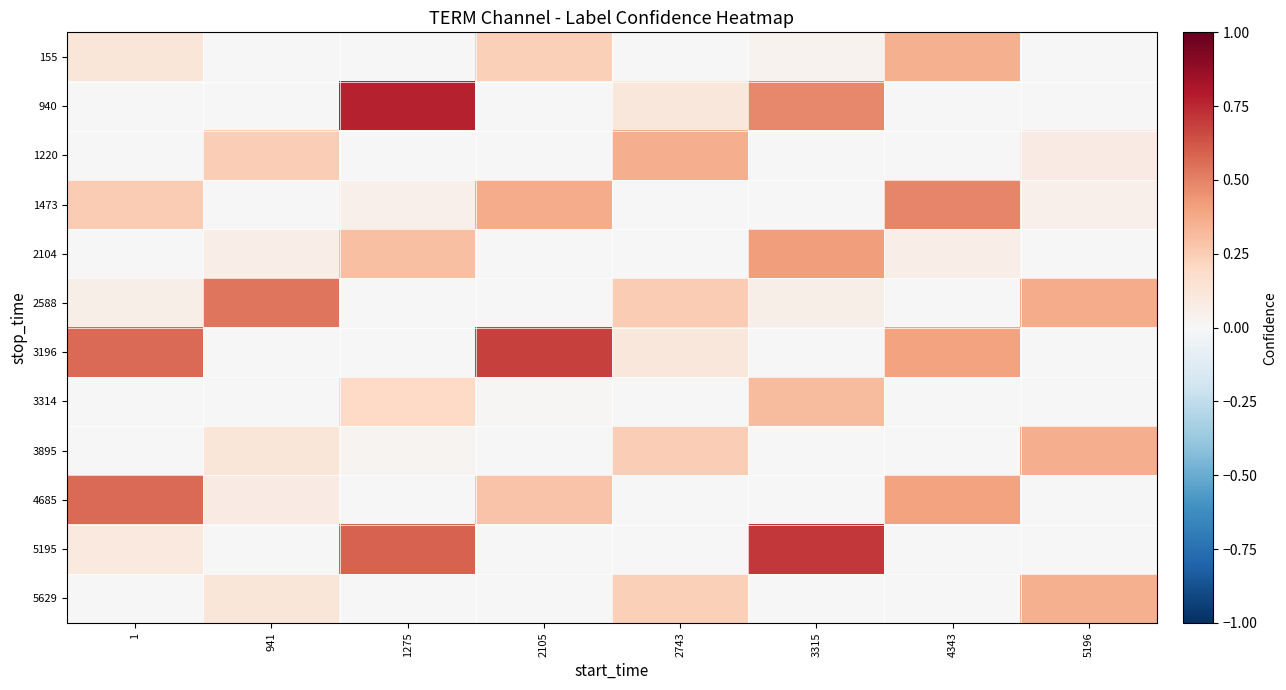

Reading right to left, transcribe all the data shown in this chart.

row_0: 0.0	0.4	0.0	0.0	0.2	0.0	0.0	0.1
row_1: 0.0	0.0	0.5	0.1	0.0	0.8	0.0	0.0
row_2: 0.1	0.0	0.0	0.4	0.0	0.0	0.2	0.0
row_3: 0.0	0.5	0.0	0.0	0.4	0.0	0.0	0.3
row_4: 0.0	0.1	0.4	0.0	0.0	0.3	0.1	0.0
row_5: 0.4	0.0	0.1	0.3	0.0	0.0	0.5	0.1
row_6: 0.0	0.4	0.0	0.1	0.7	0.0	0.0	0.6
row_7: 0.0	0.0	0.3	0.0	0.0	0.2	0.0	0.0
row_8: 0.4	0.0	0.0	0.2	0.0	0.0	0.1	0.0
row_9: 0.0	0.4	0.0	0.0	0.3	0.0	0.1	0.6
row_10: 0.0	0.0	0.7	0.0	0.0	0.6	0.0	0.1
row_11: 0.4	0.0	0.0	0.2	0.0	0.0	0.1	0.0